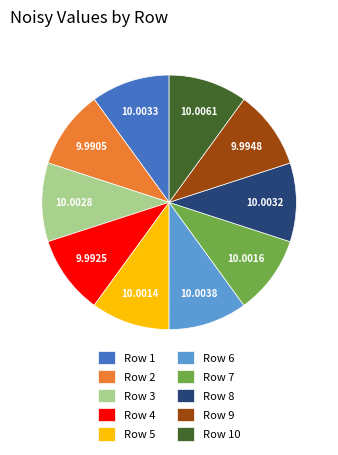

How many slices are in this pie chart?

10